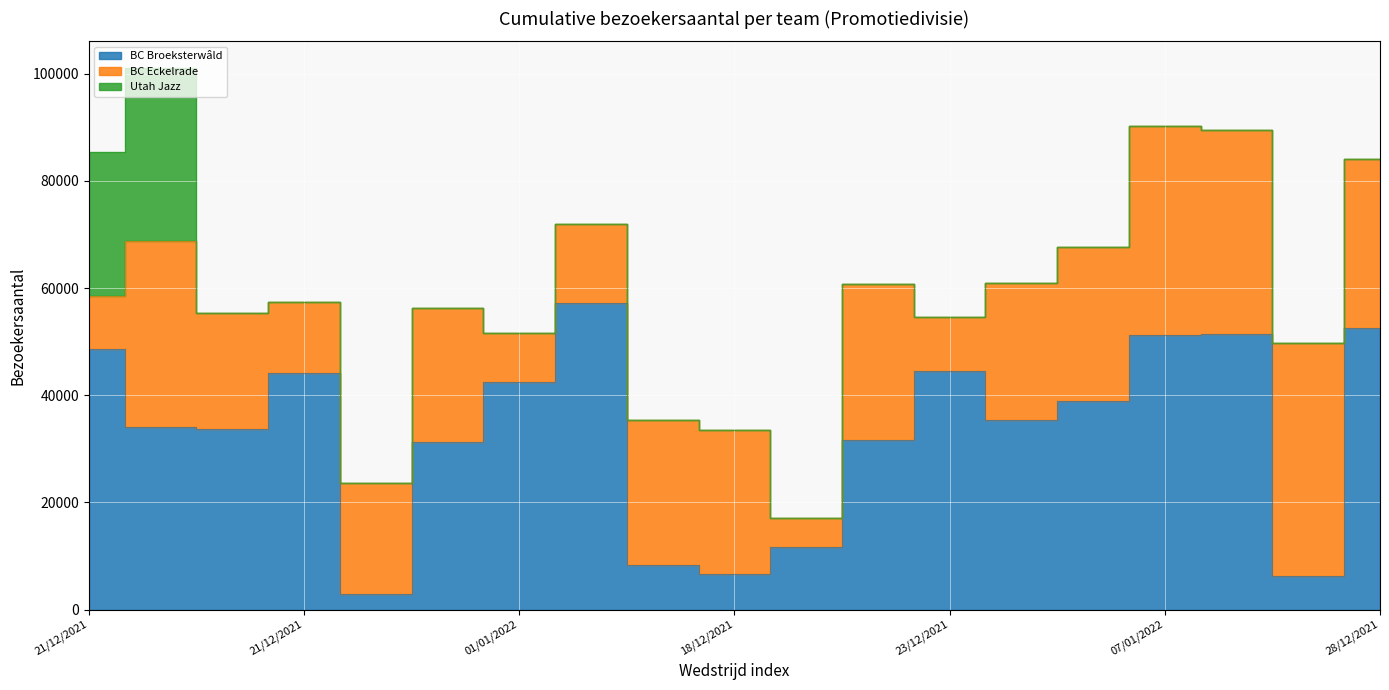

What is the total value across all series at 18/12/2021?

33474